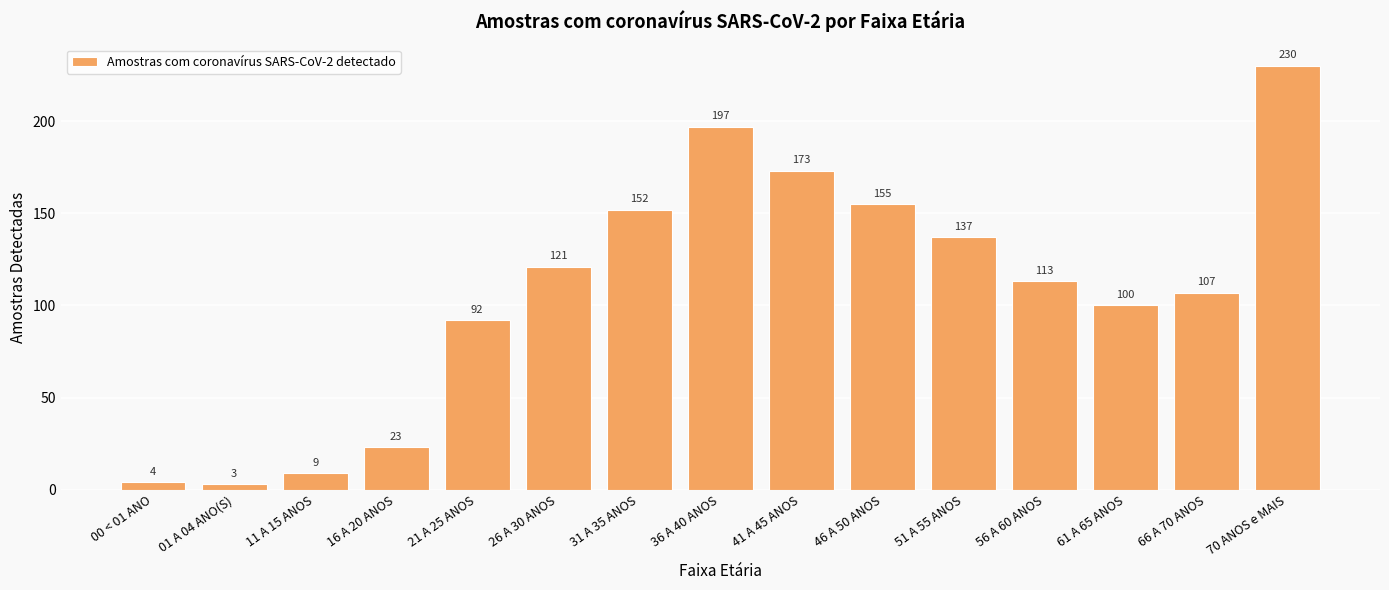

True or false: the data shows 230 at 70 ANOS e MAIS.

True